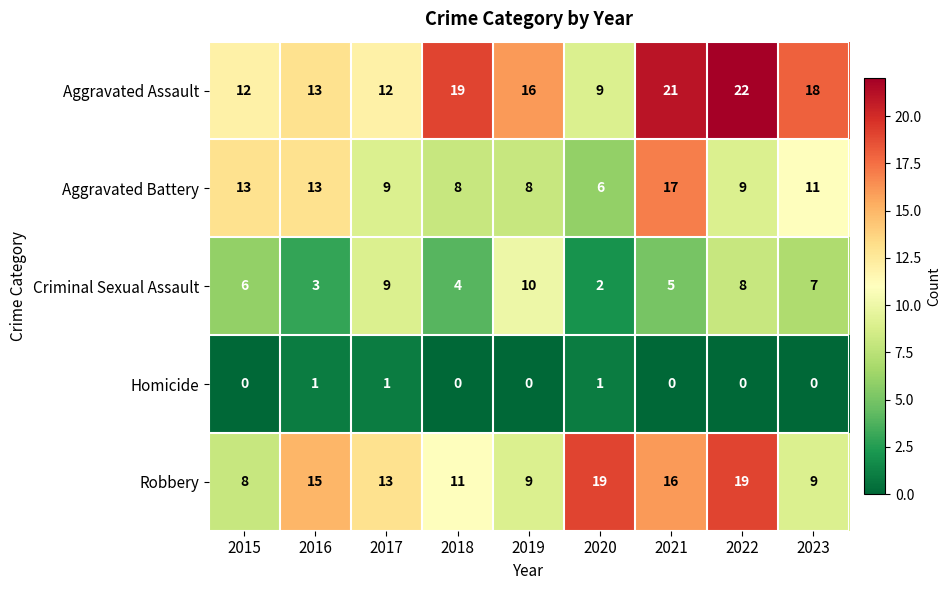

True or false: Criminal Sexual Assault has a value of 15 at 2017.

False